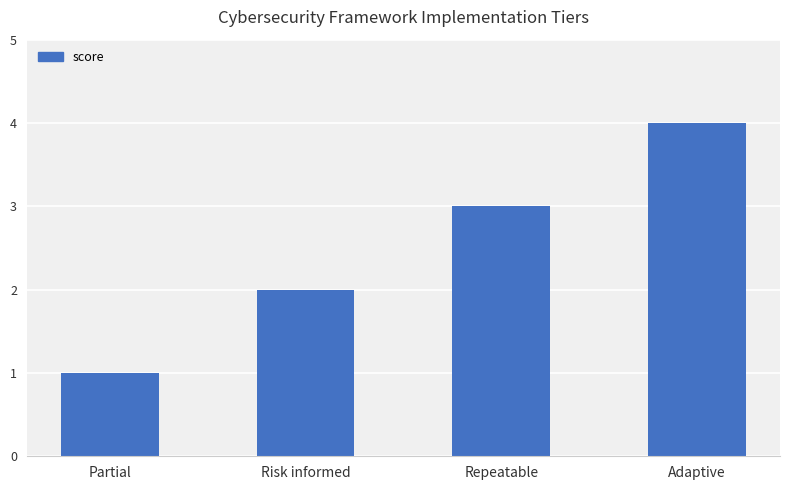

The chart shows a value of 3 at Risk informed. True or false?

False